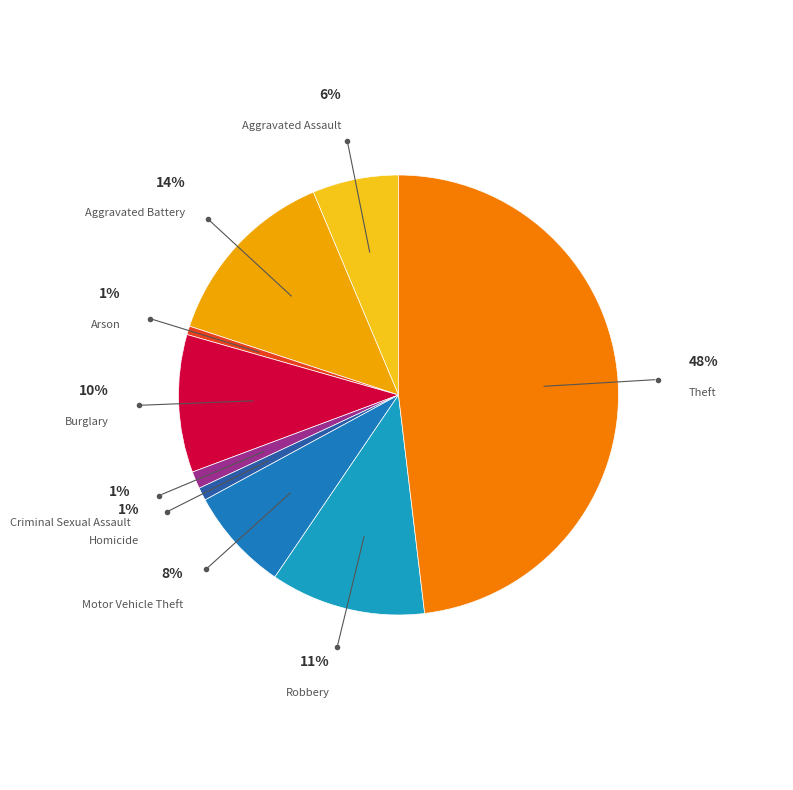

How many slices are in this pie chart?

9